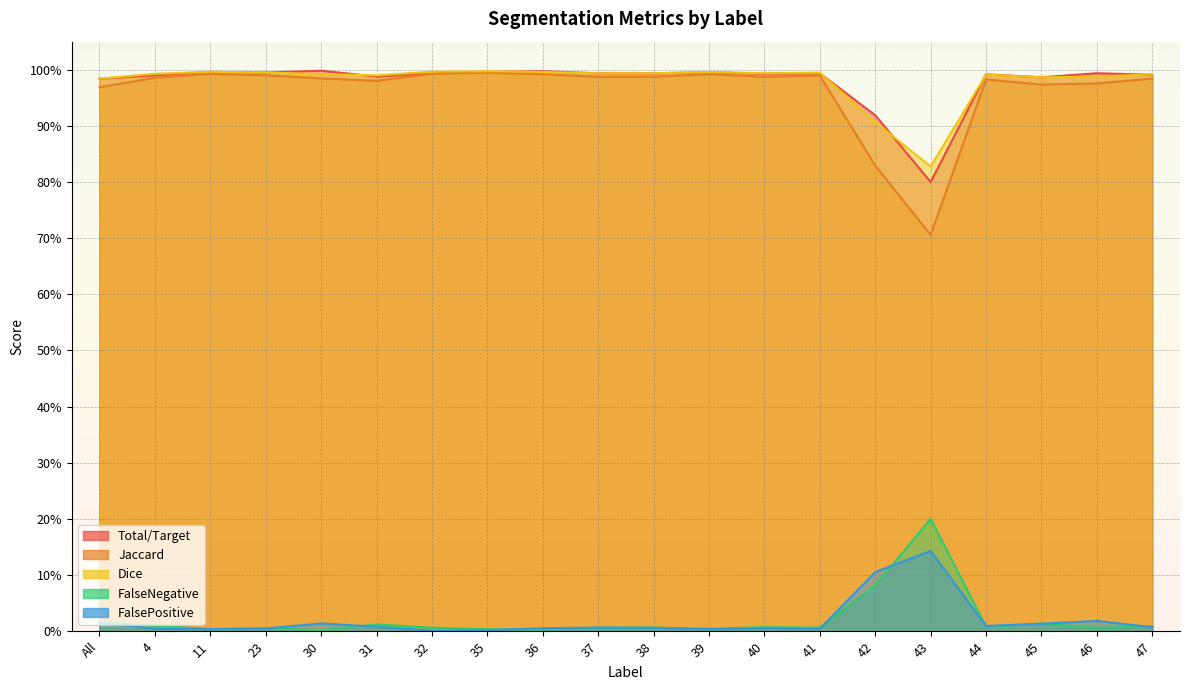

Which label corresponds to the smallest value in the chart?

32